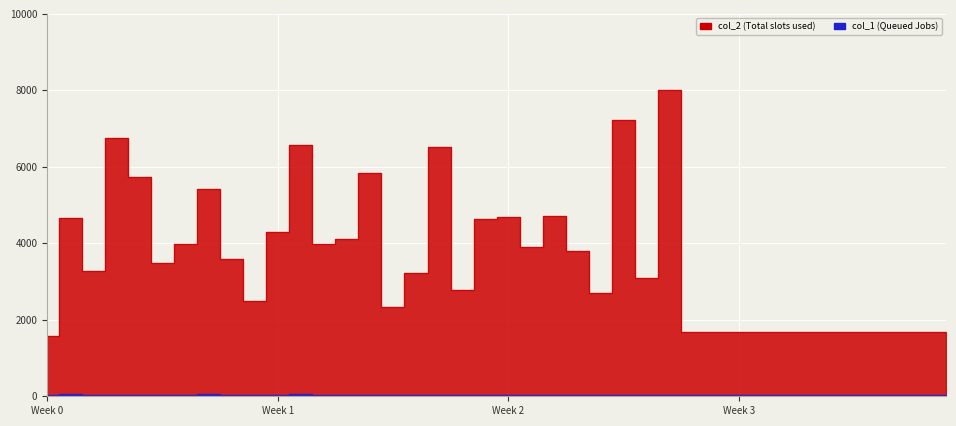

How many values in the col_2 series exceed 3479?

19